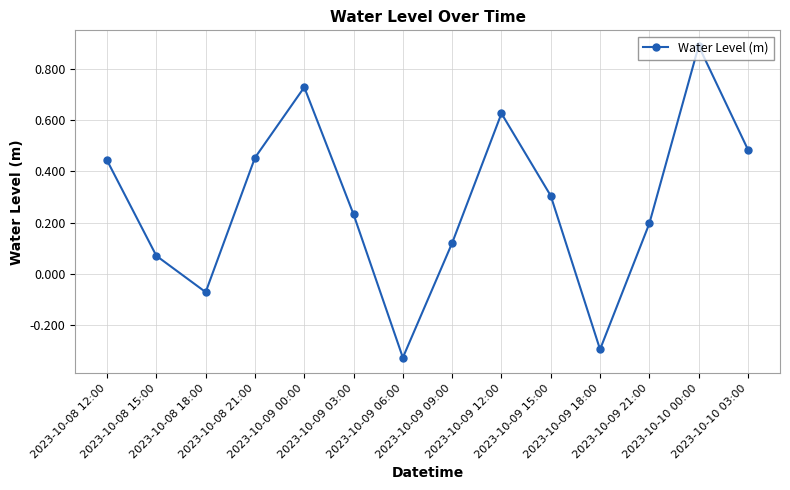

How many lines are shown in the chart?

1